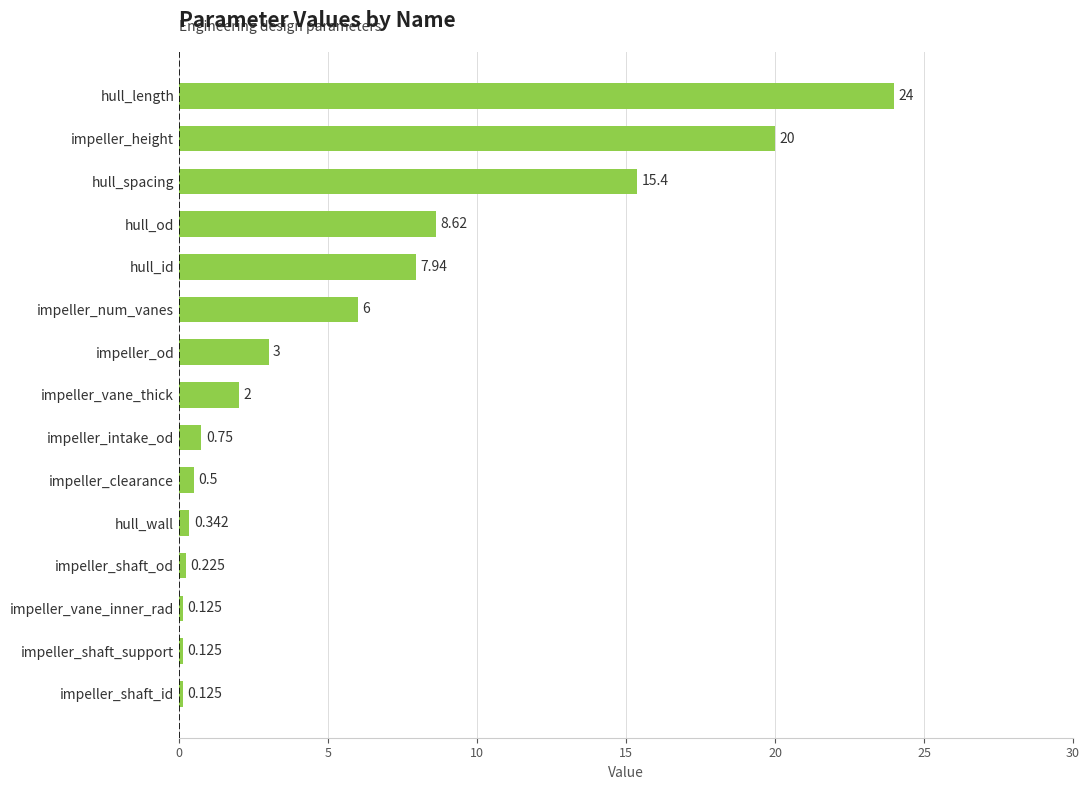

How many categories are shown in the chart?

15